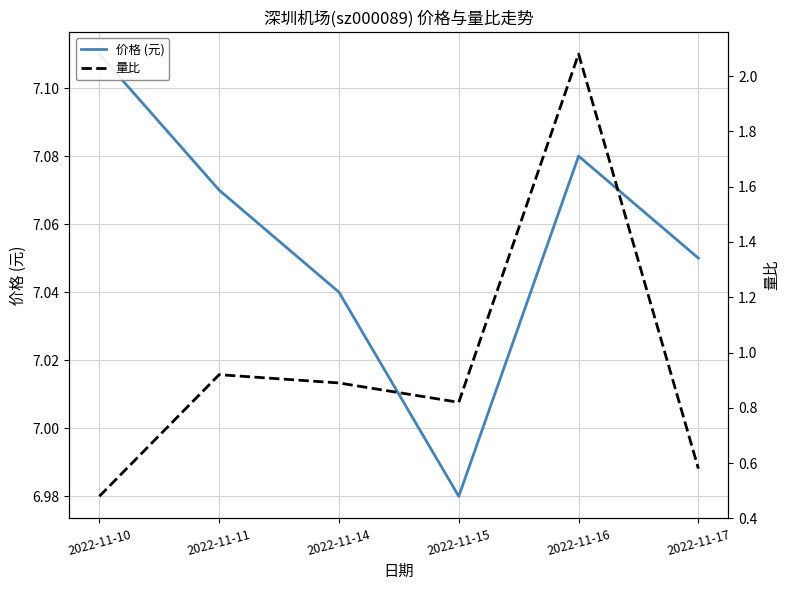

Which has a higher value, 2022-11-11 or 2022-11-16?

2022-11-16